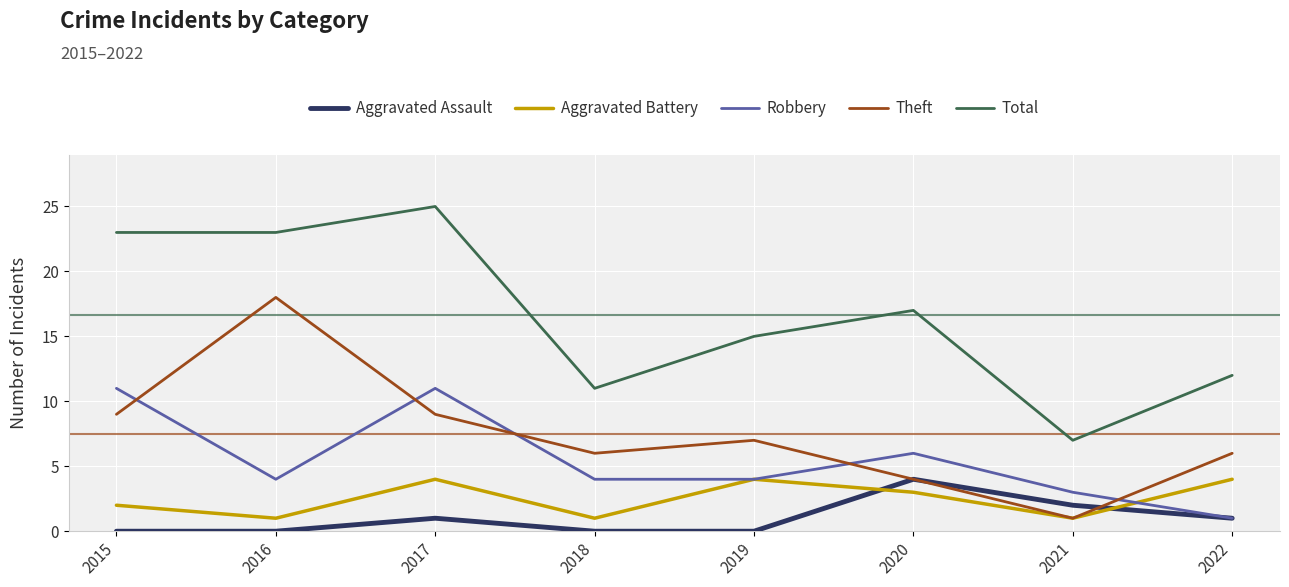

The value of Aggravated Assault at 2021 is 1. True or false?

False